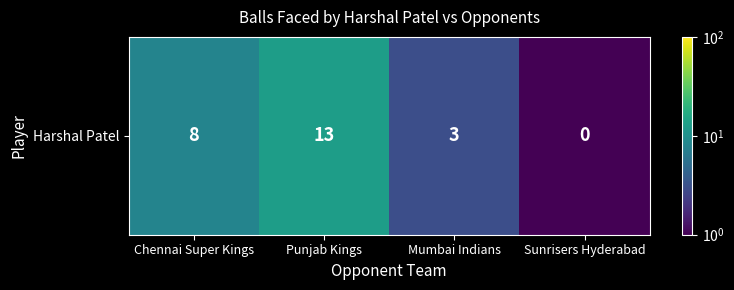

True or false: the data shows 8.0 at Chennai Super Kings.

True